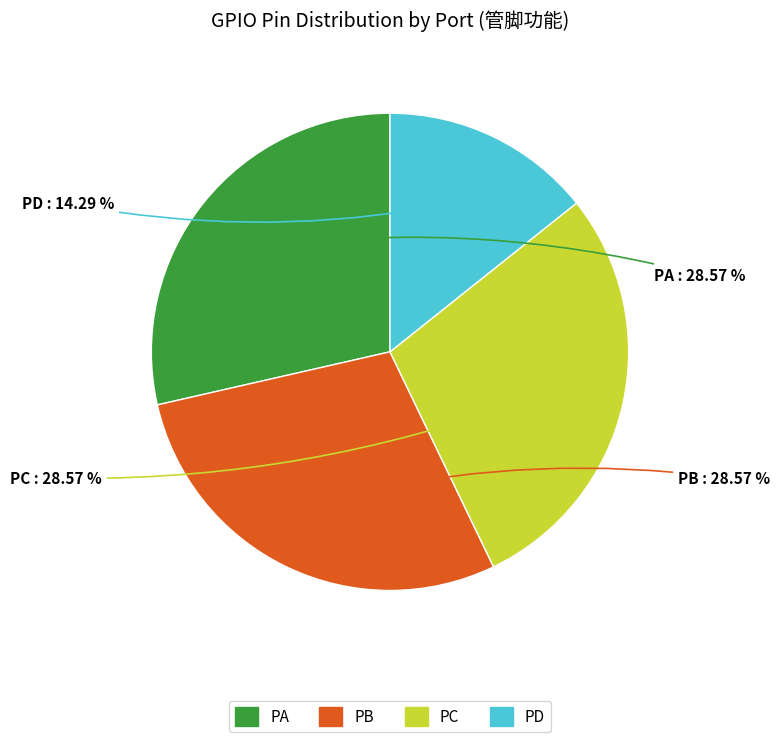

How many segments does this pie chart have?

4